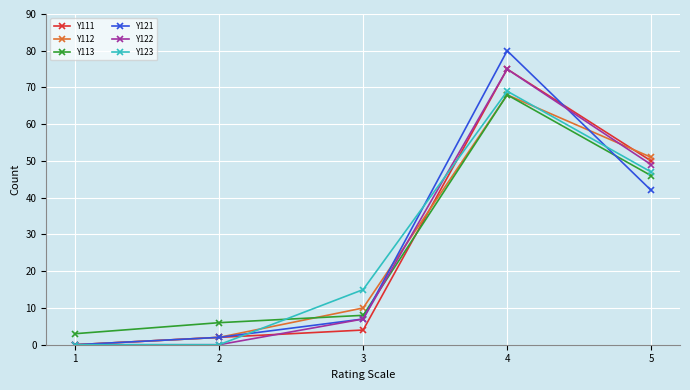

How many data points does each series have?

5